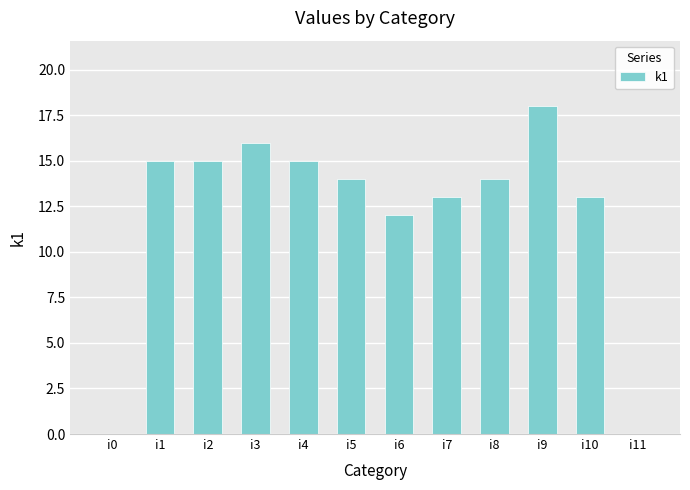

True or false: the data shows 9 at i11.

False